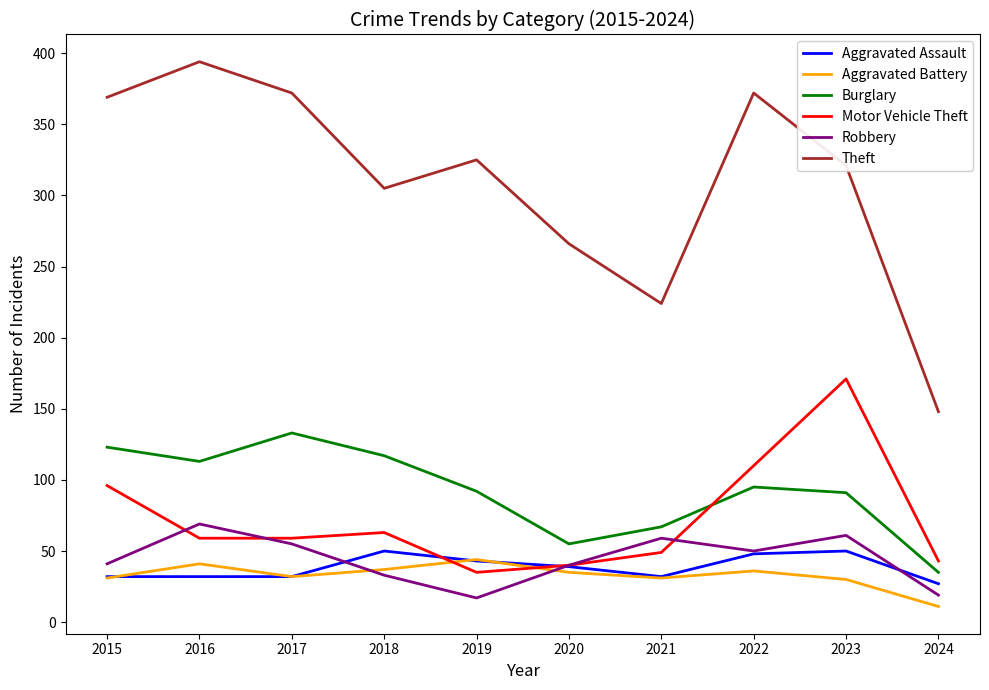

True or false: Theft has a value of 369 at 2021.

False